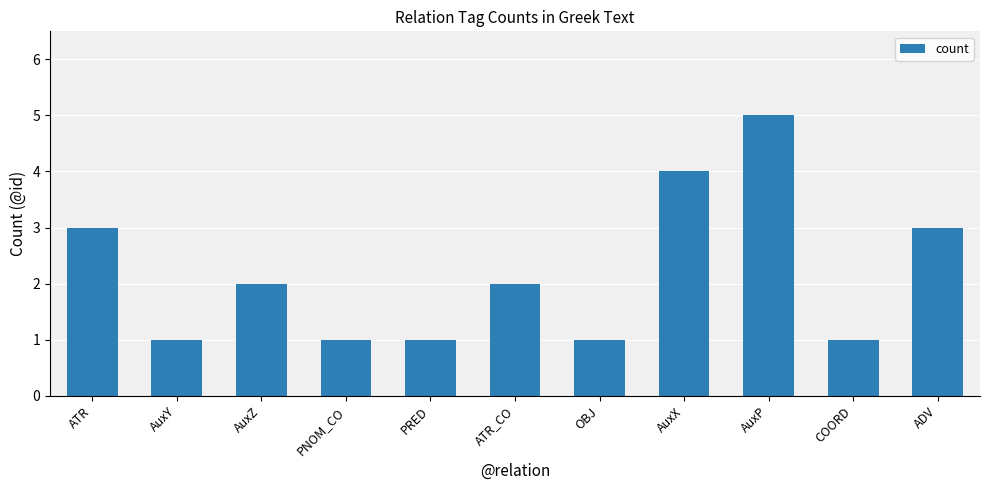

Where does the data first go above 2?

ATR